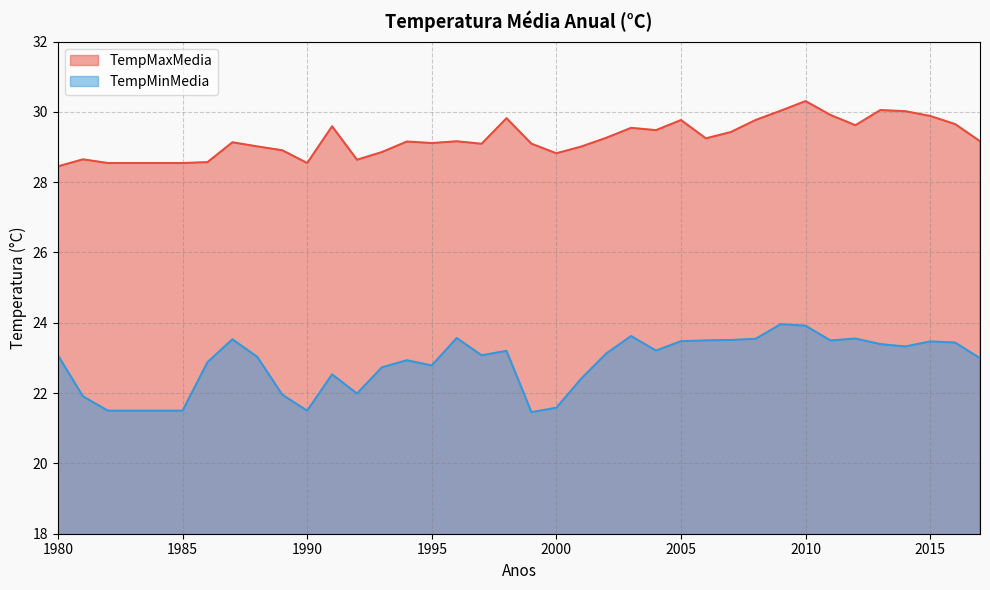

Does the chart display data point markers on the line(s)?

No